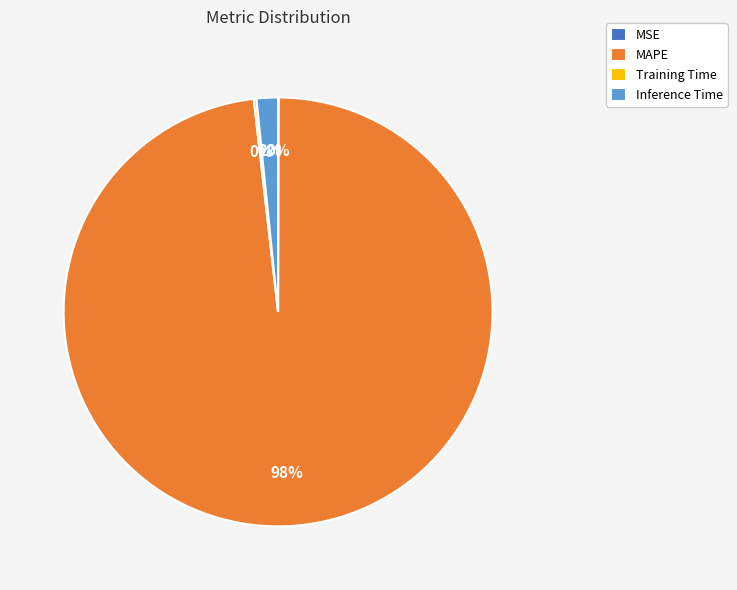

To the nearest percent, what is the average slice percentage?

25%